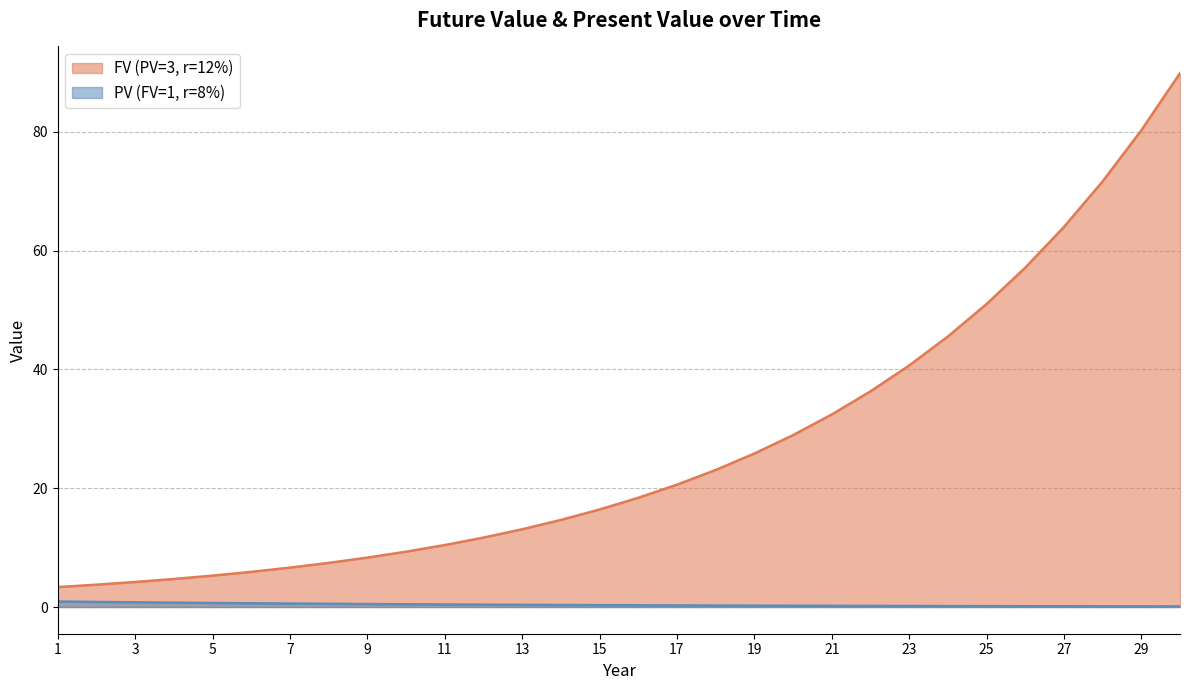

Which category has the lowest value in the FV (PV=3, r=12%) series?

1